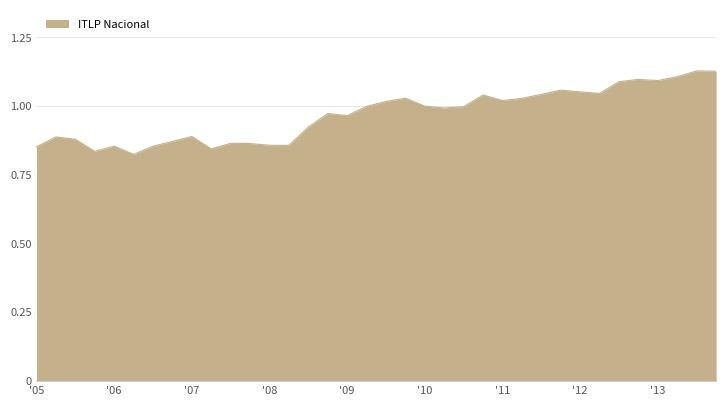

What is the difference between the maximum and minimum values?

0.3